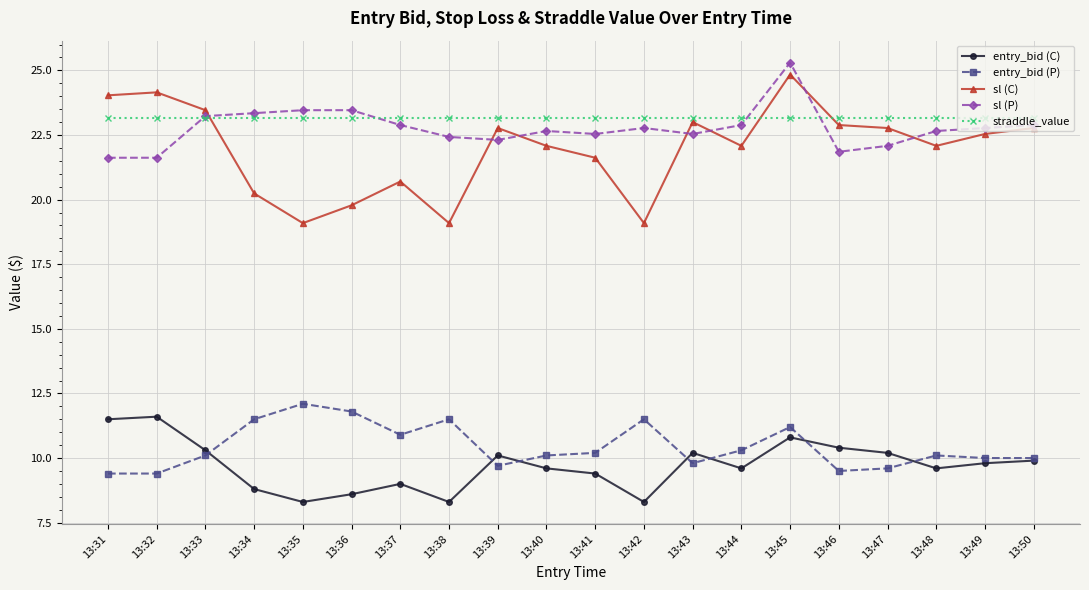

What is the difference between the second highest and minimum values in the sl (P) series?

1.8